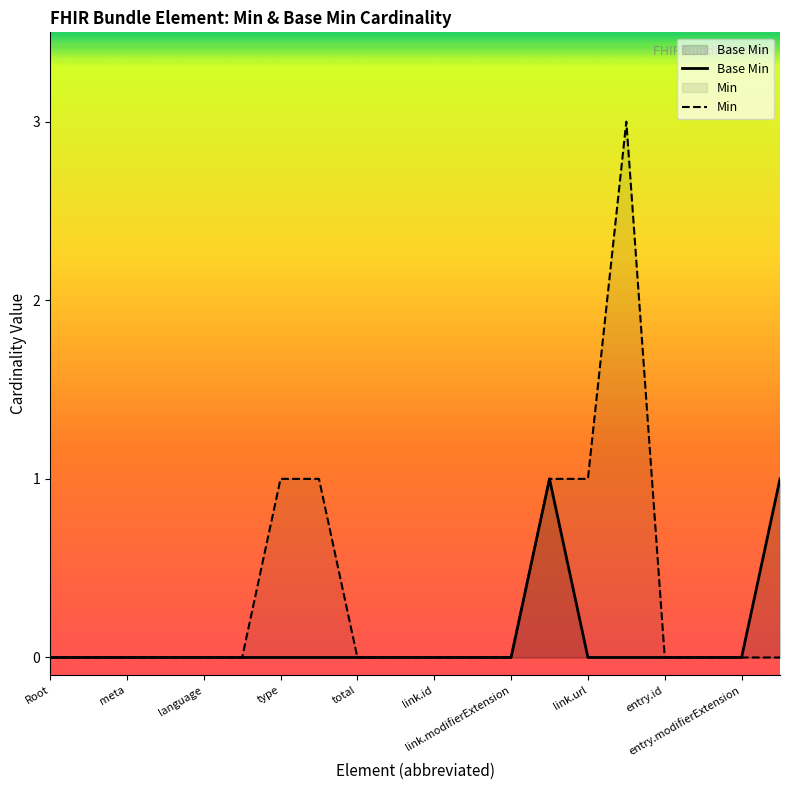

What is the difference between the second highest and second lowest values?

1